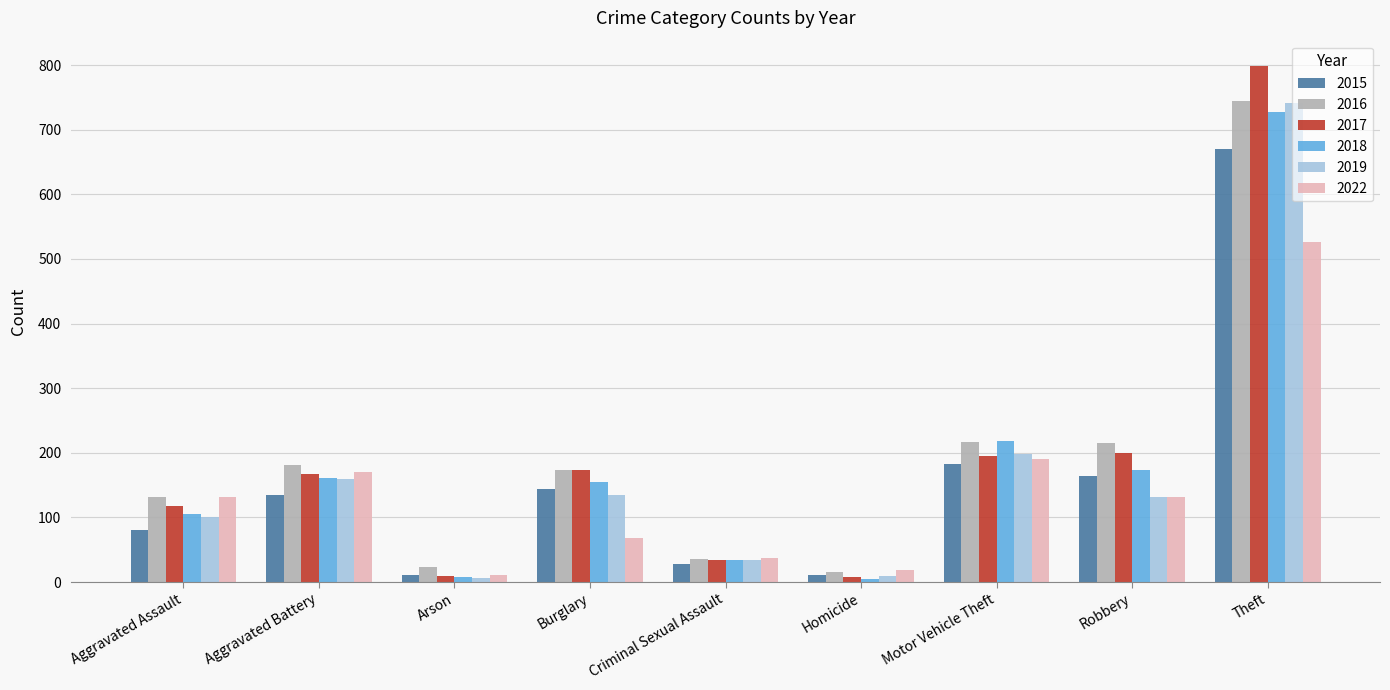

What is the total value across all series at Burglary?

848